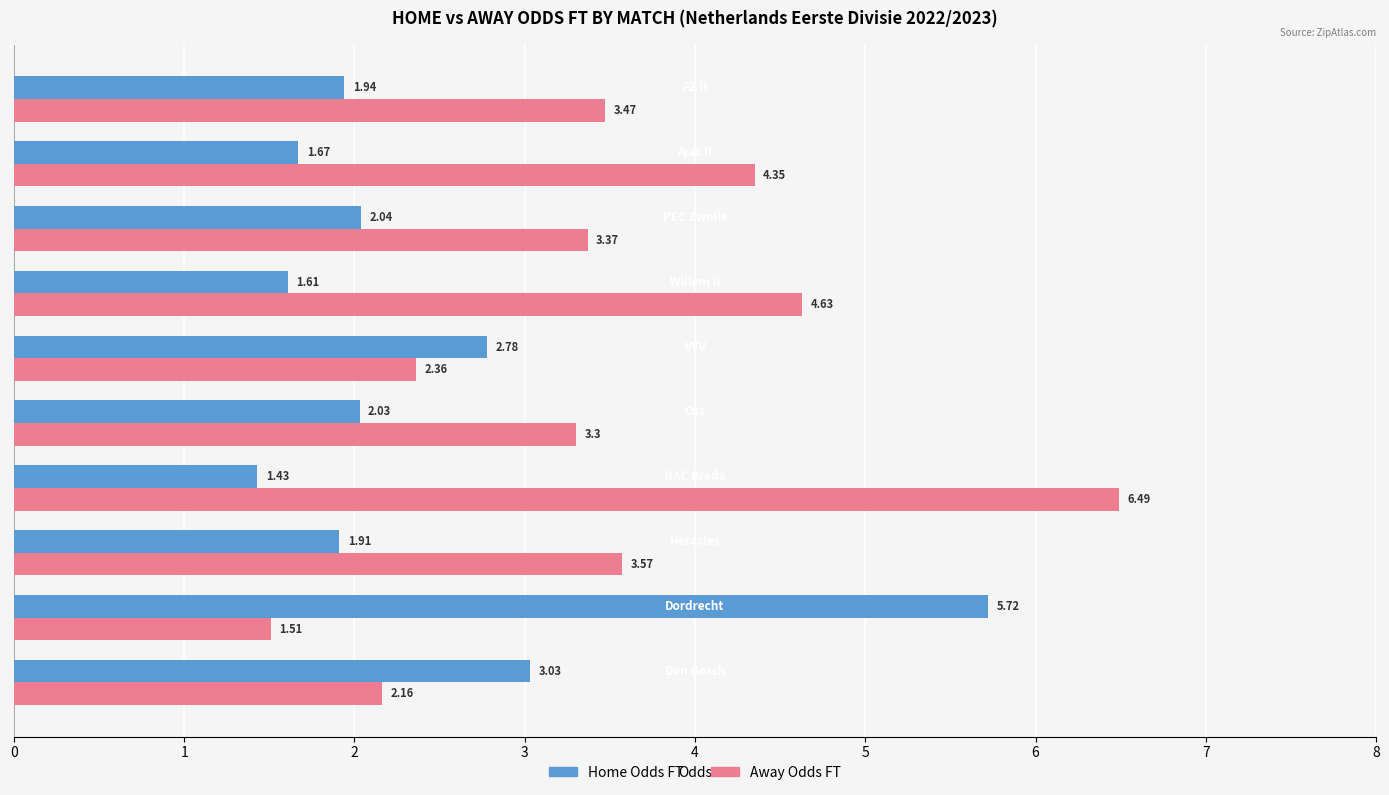

List the series in order of their peak value, lowest first.

Home Odds FT, Away Odds FT